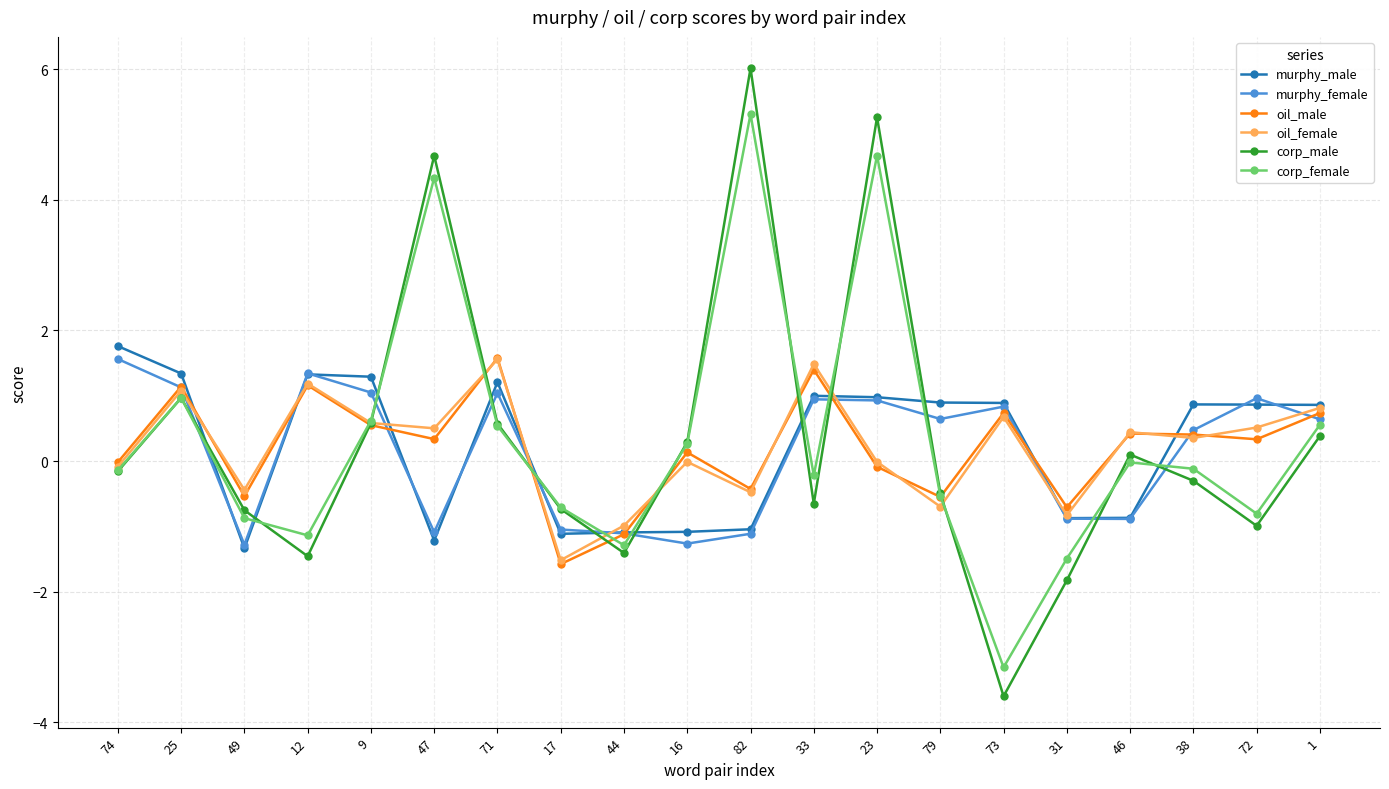

Between 25 and 38, which series saw the biggest shift?

corp_male